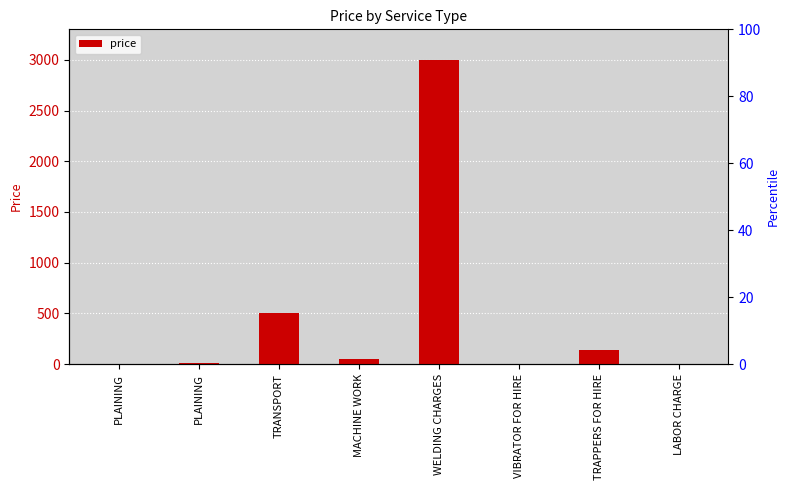

List the labels in order of value, smallest first.

VIBRATOR FOR HIRE, LABOR CHARGE, PLAINING, PLAINING, MACHINE WORK, TRAPPERS FOR HIRE, TRANSPORT, WELDING CHARGES